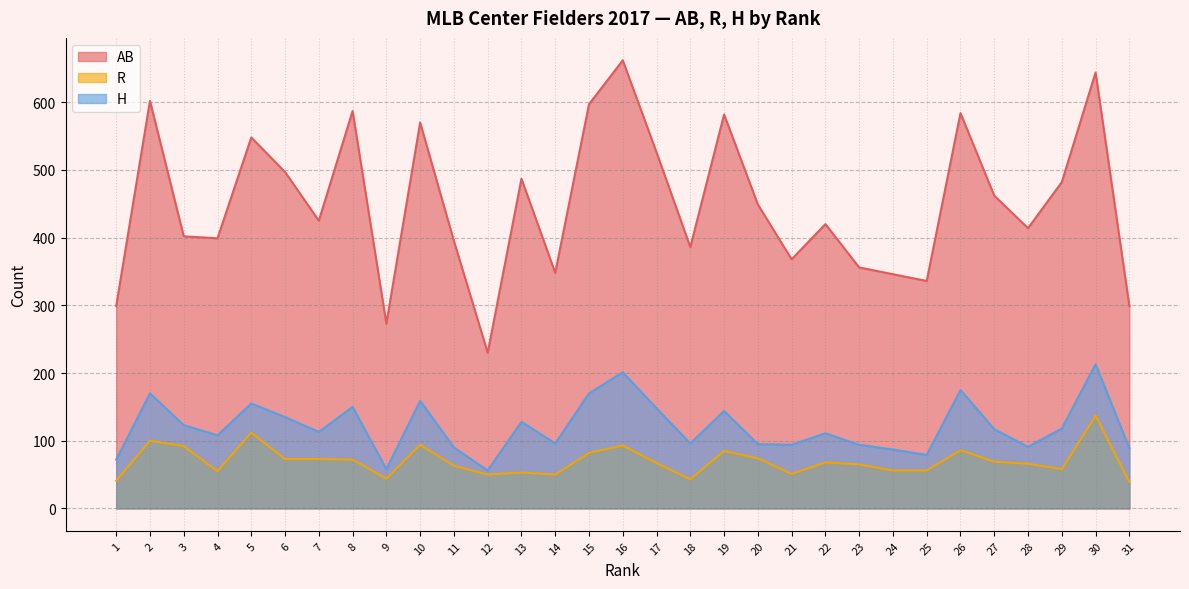

Reading left to right, what are all the values shown in this chart?

AB: 299	602	402	399	548	497	425	587	273	570	395	230	487	348	597	662	526	386	582	449	368	420	356	346	336	584	462	414	482	644	299
R: 41	100	92	55	112	73	73	72	44	94	63	50	53	50	82	93	67	43	85	74	51	68	65	56	56	86	69	66	58	137	39
H: 72	170	123	108	155	135	113	150	58	159	90	56	128	96	170	201	148	96	144	95	94	111	94	87	79	175	117	91	118	213	89